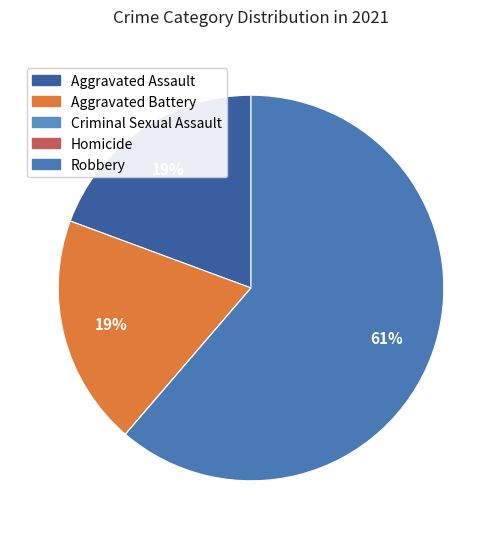

To the nearest percent, what is the combined percentage of Robbery and Homicide?

61%